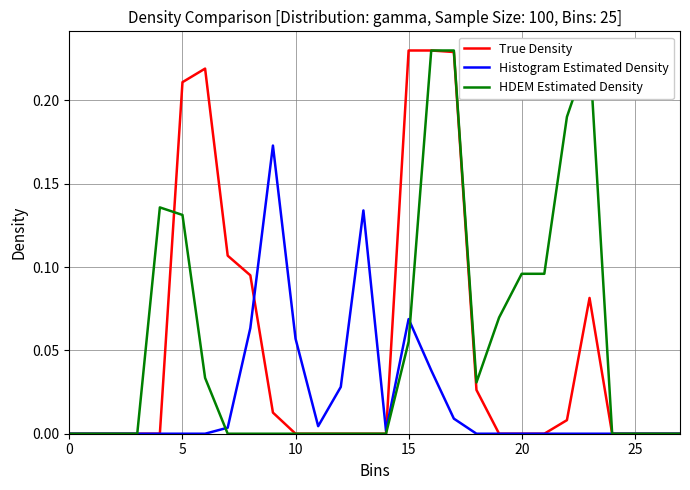

True or false: True Density has a value of 0.2 at 15.

False